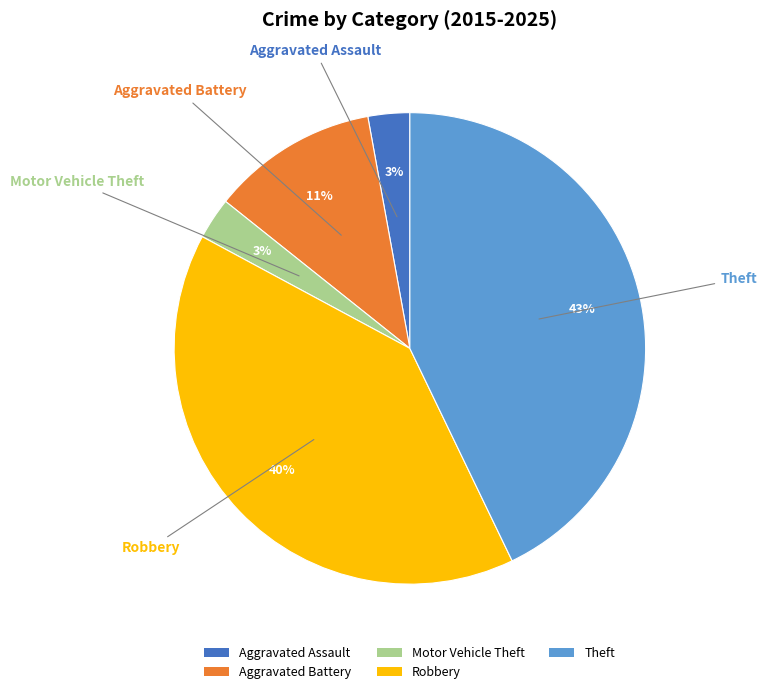

Do Robbery and Aggravated Battery together represent more than half of the pie?

Yes